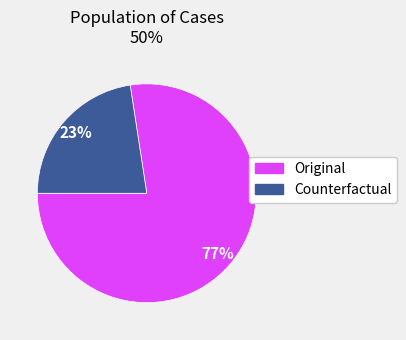

Is it true that Original is 77% of the pie?

True